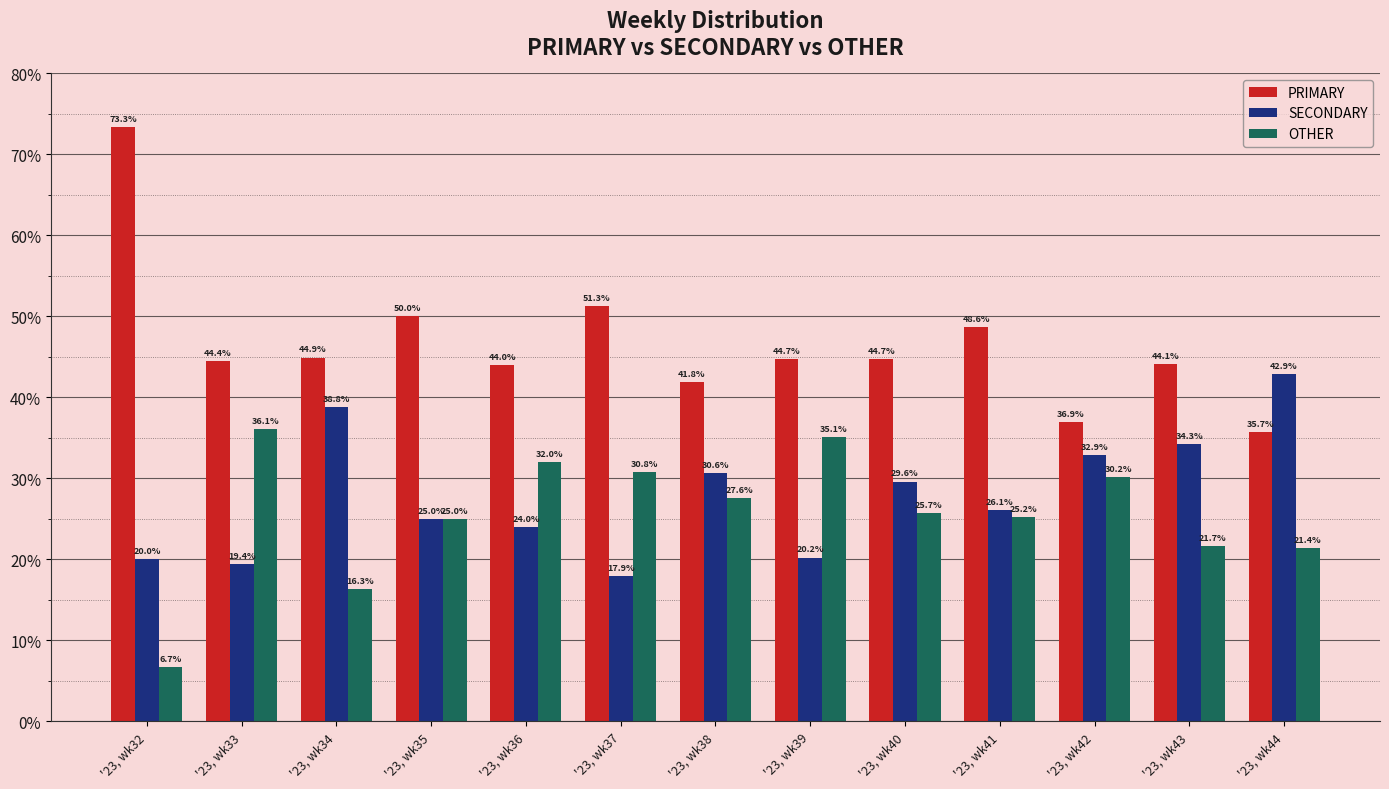

Rank the series at '23, wk43 from lowest to highest value.

OTHER, SECONDARY, PRIMARY